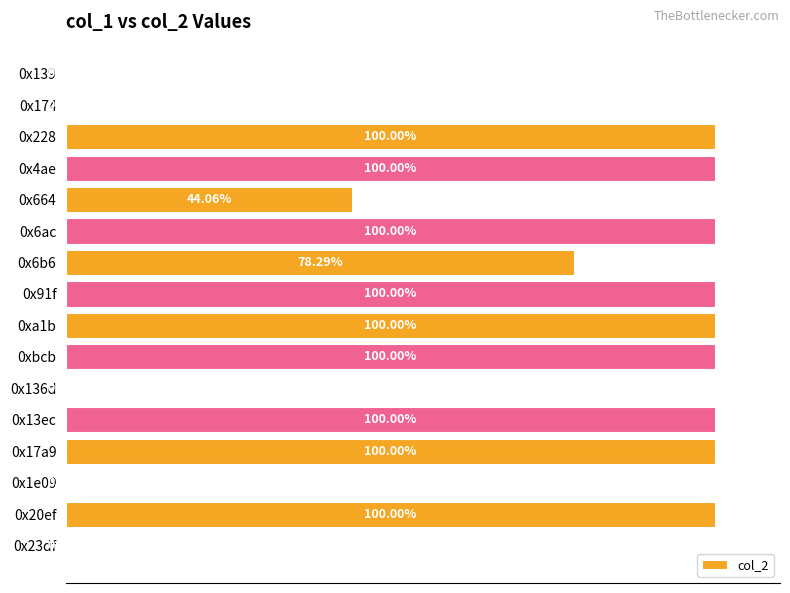

Are the bars horizontal?

Yes